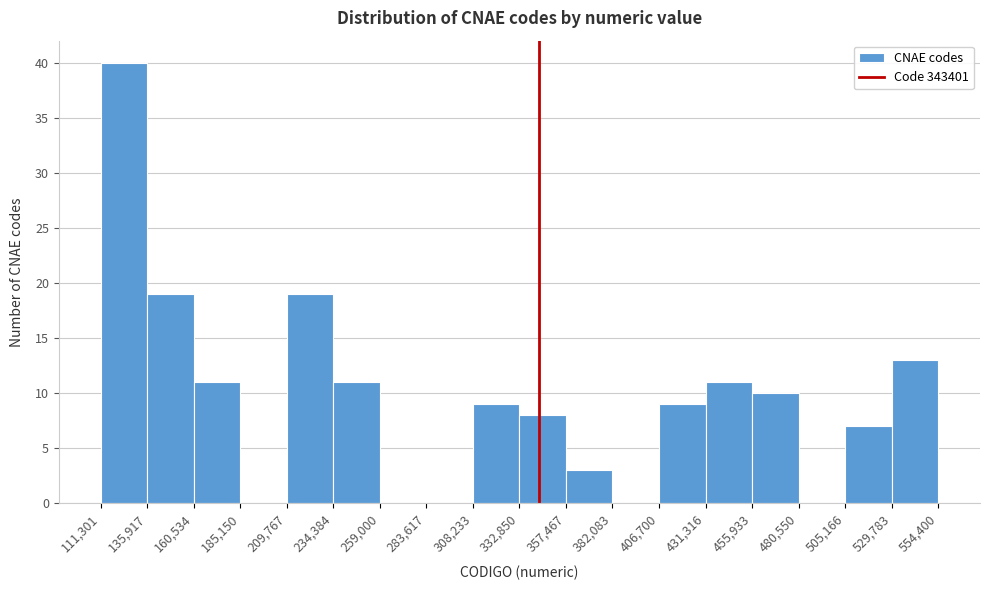

Over which range of the x-axis is the bar tallest?

111,301 to 135,917